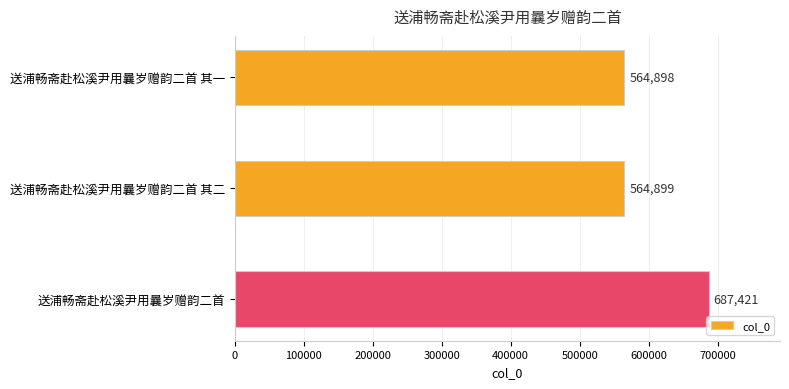

The chart shows a value of 687421 at 送浦畅斋赴松溪尹用曩岁赠韵二首. True or false?

True